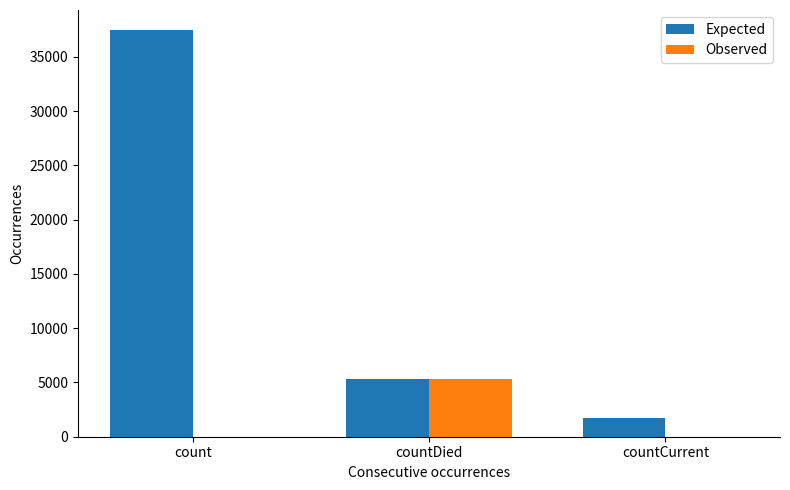

What are all the series names shown in the legend?

Expected, Observed